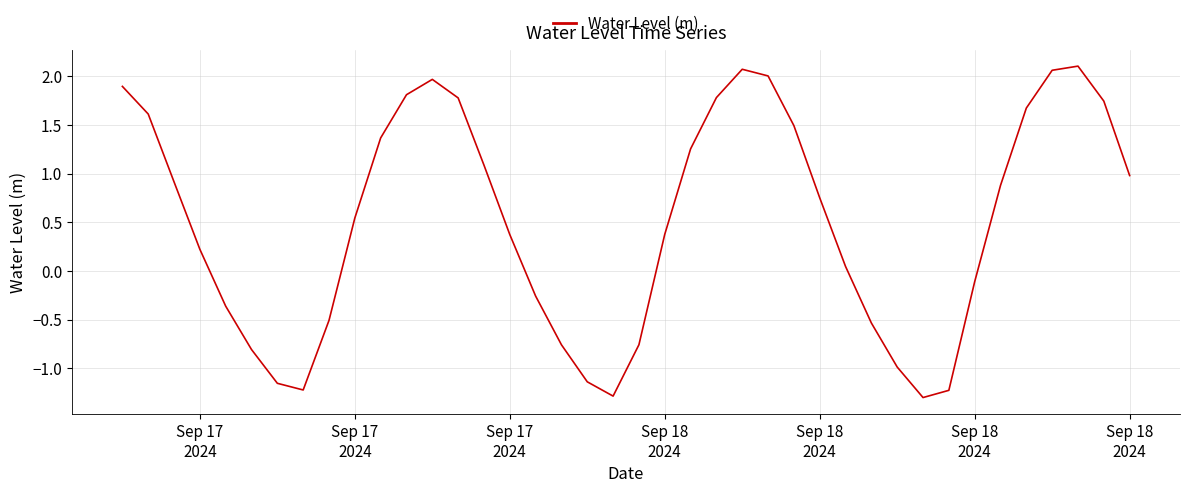

Count the number of data series in this chart.

1